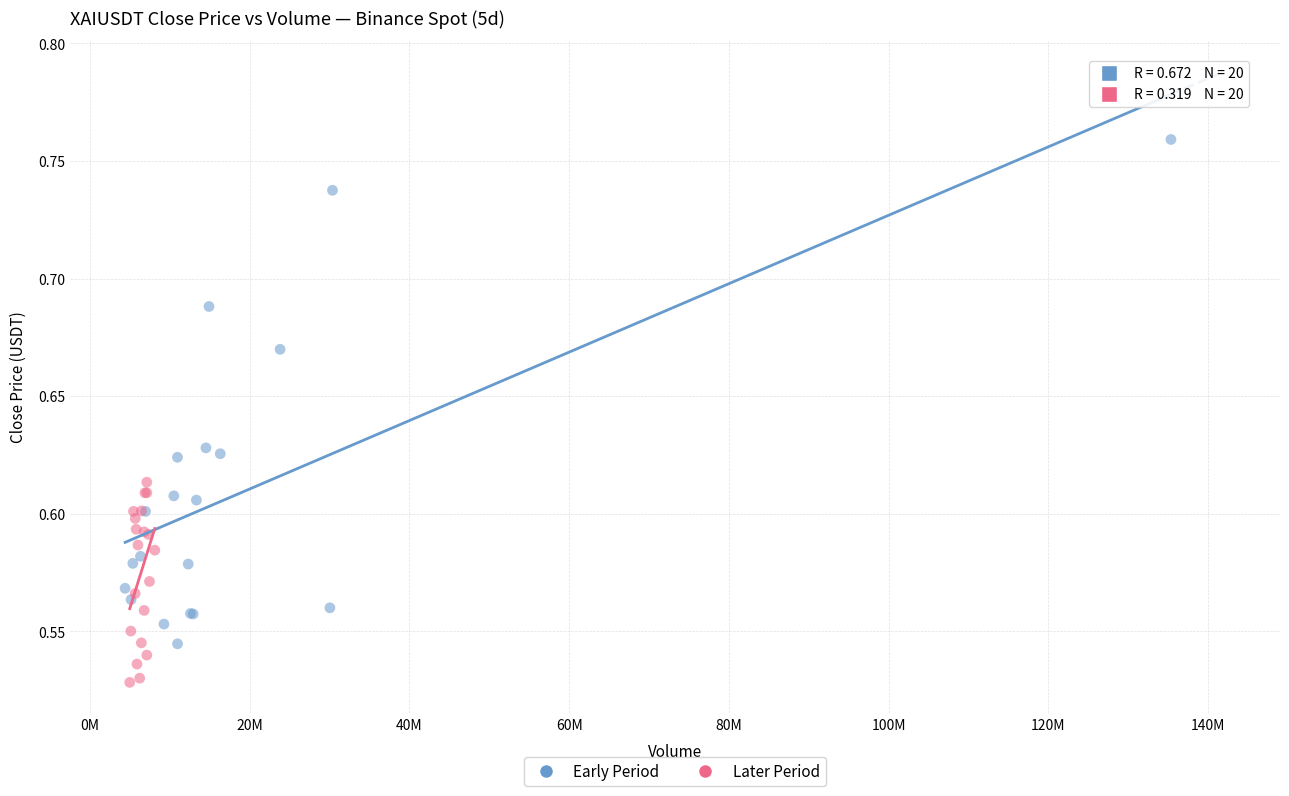

Which series contains the lowest Y value?

Later Period